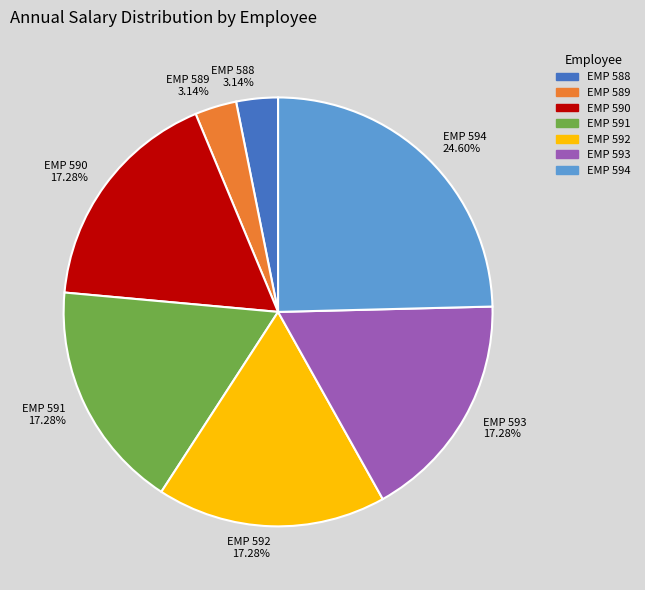

How much of the chart is everything except EMP 590?

82.7%